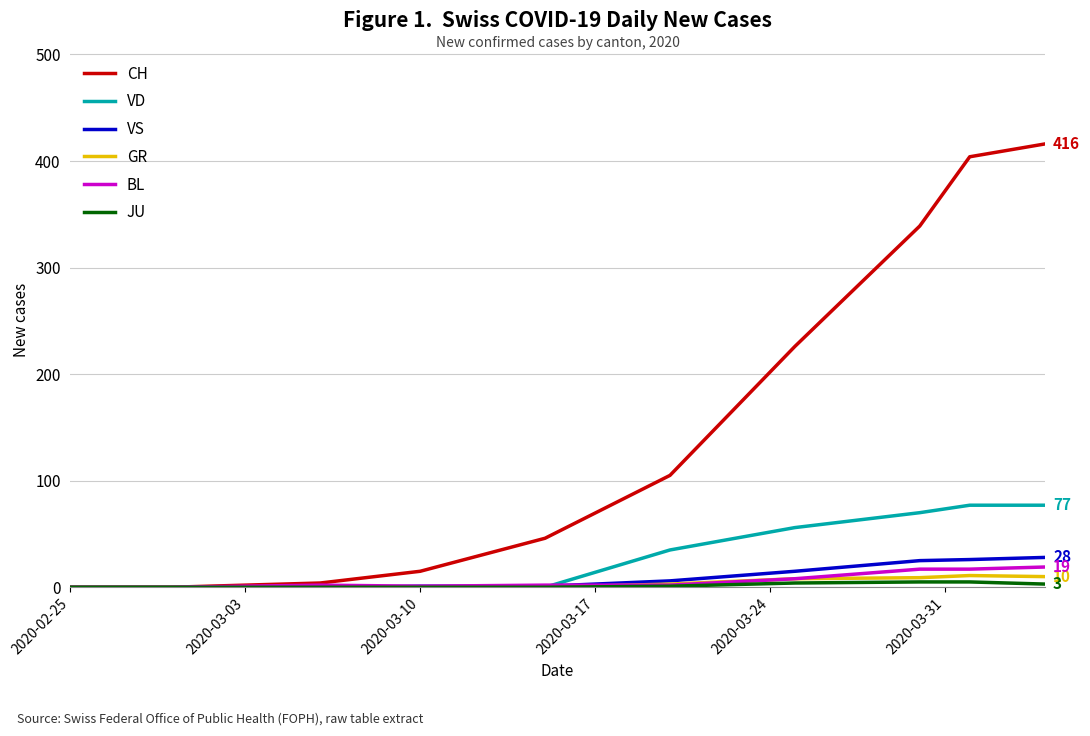

Which series has the largest range (max minus min)?

CH